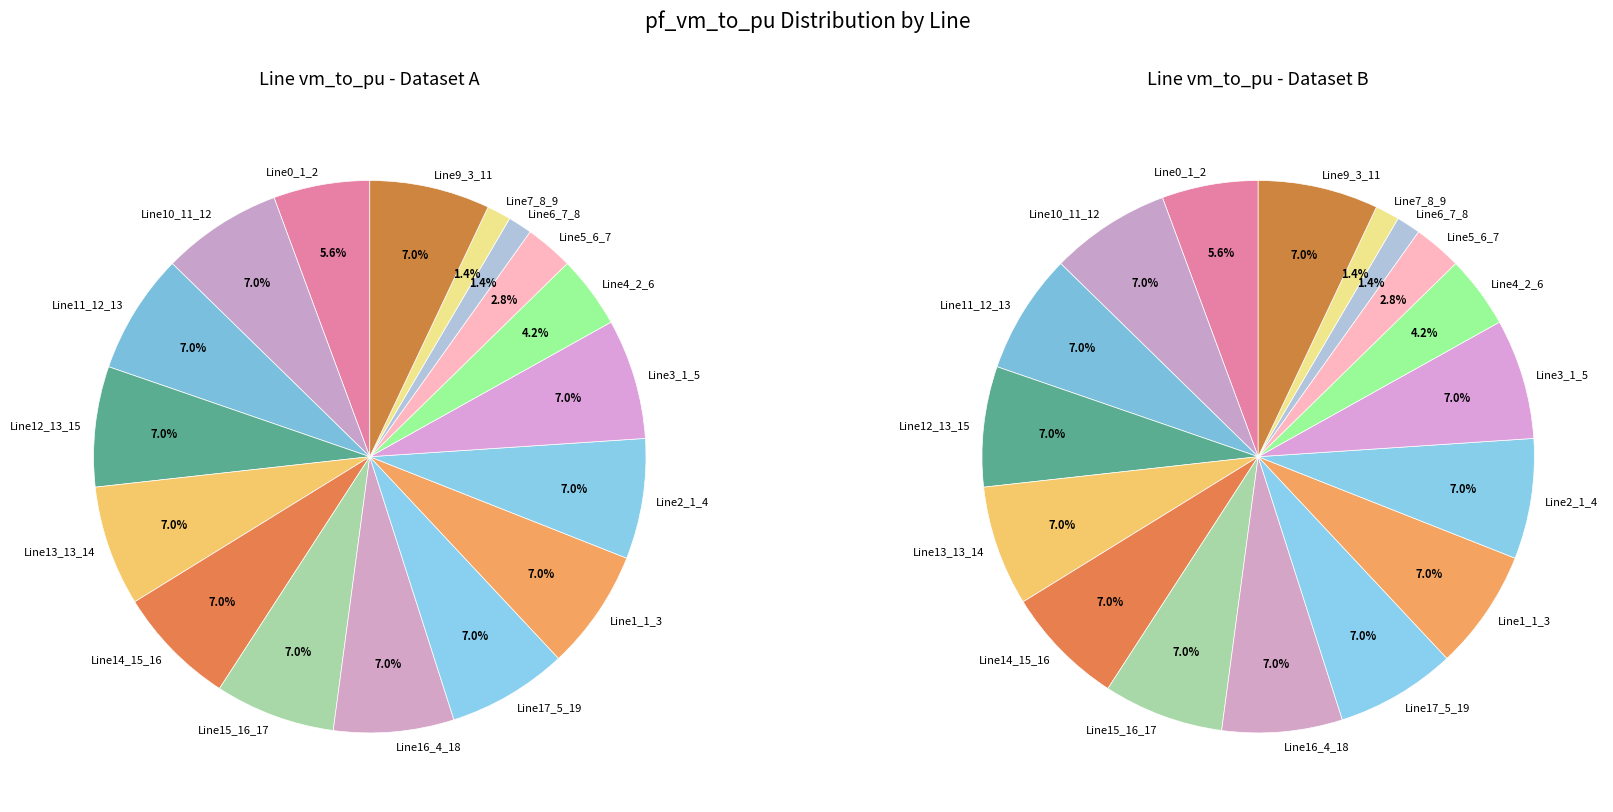

To the nearest percent, what is the average slice percentage?

6%